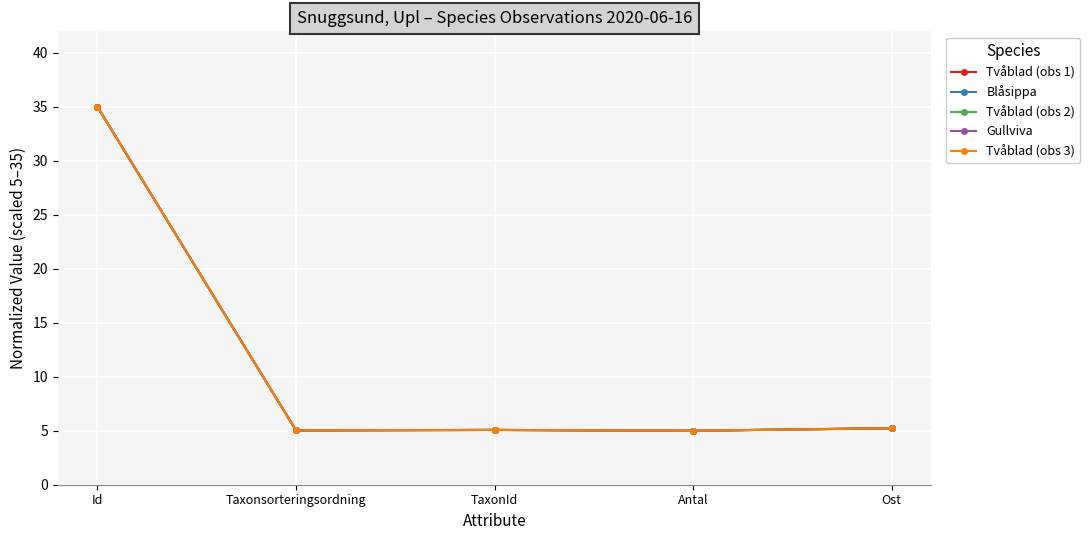

Is it true that Tvåblad (obs 1) equals 5.1 at TaxonId?

True